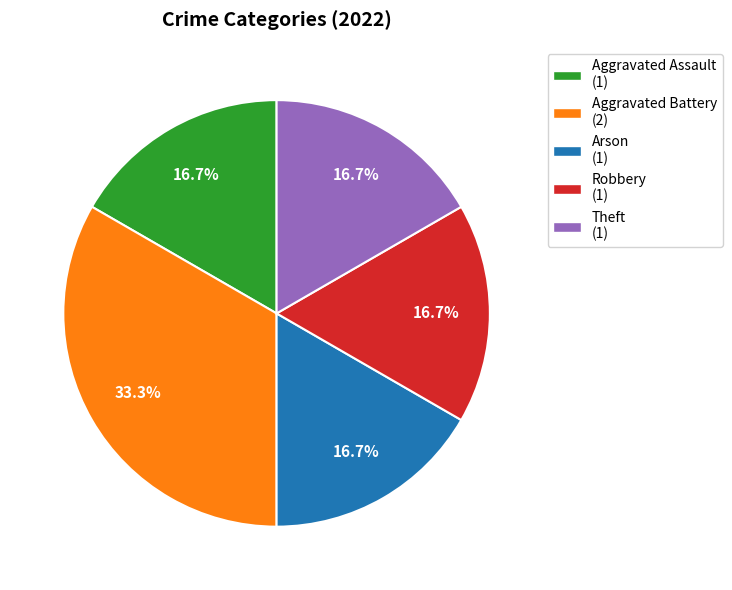

What portion of the pie excludes Aggravated Battery?

66.7%